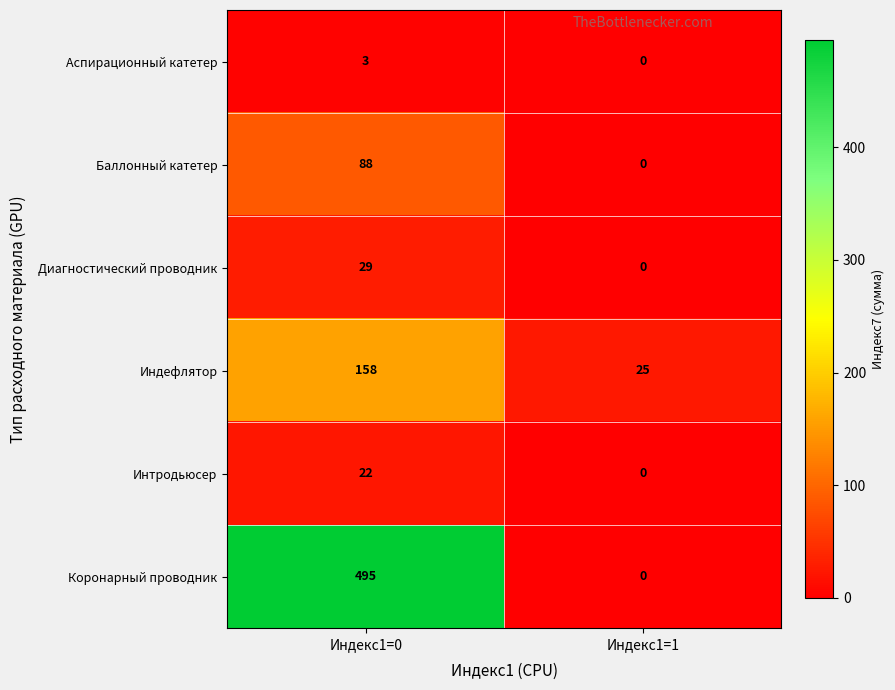

The value of Баллонный катетер at Индекс1=0 is 131. True or false?

False